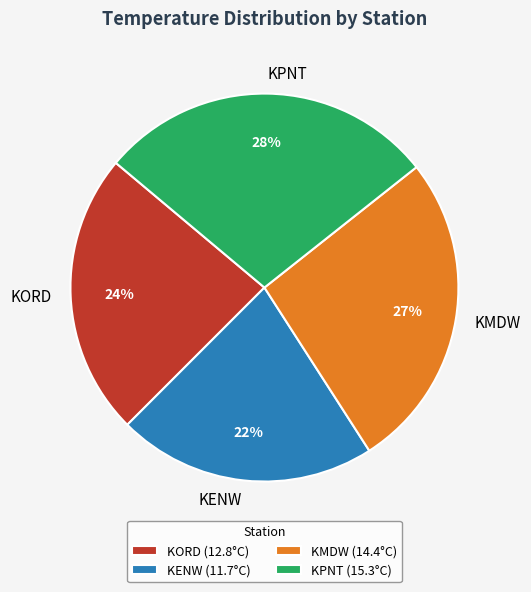

Is KPNT the majority of the pie?

No